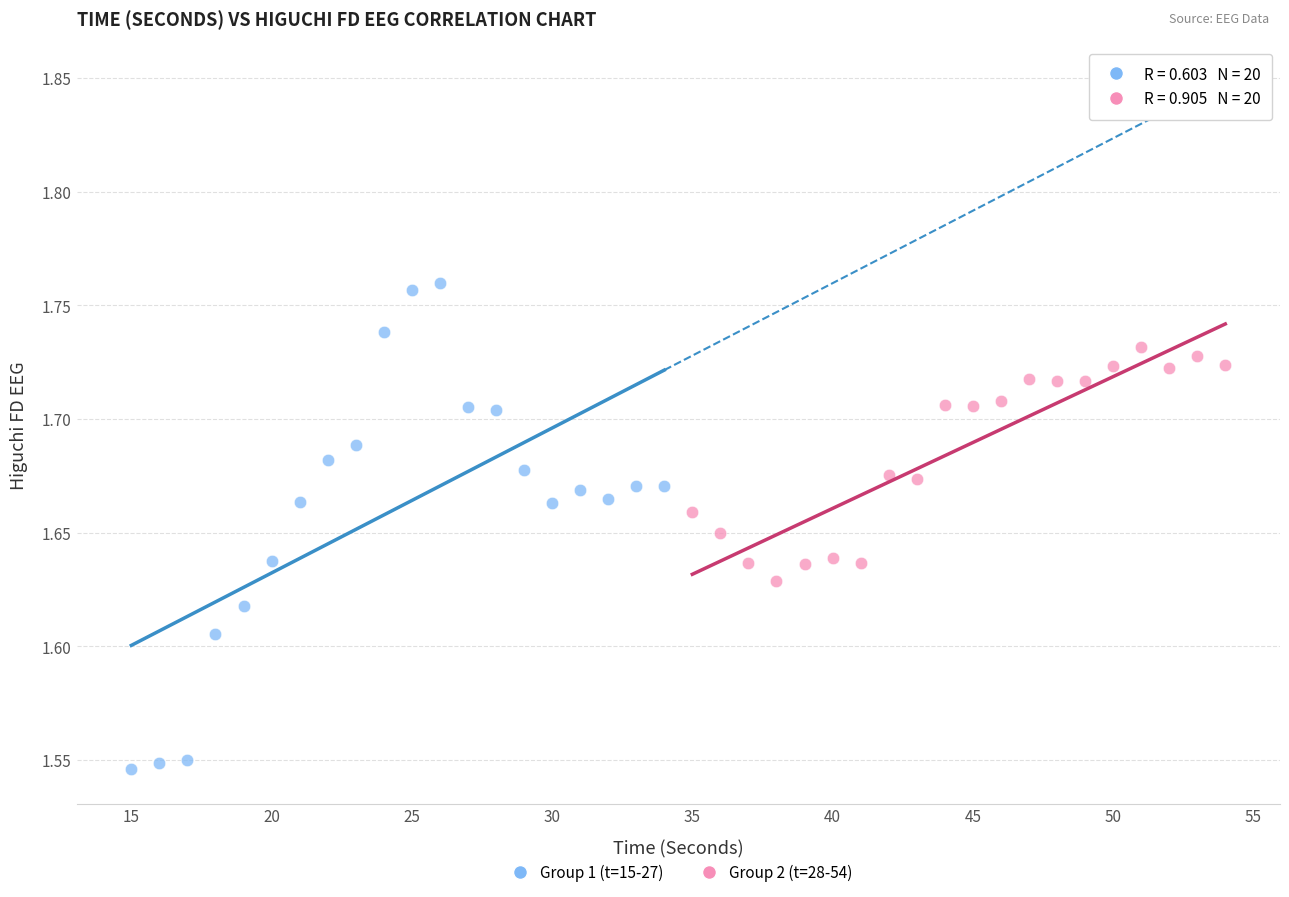

Which series reaches the maximum Y coordinate?

Group 1 (t=15-27)